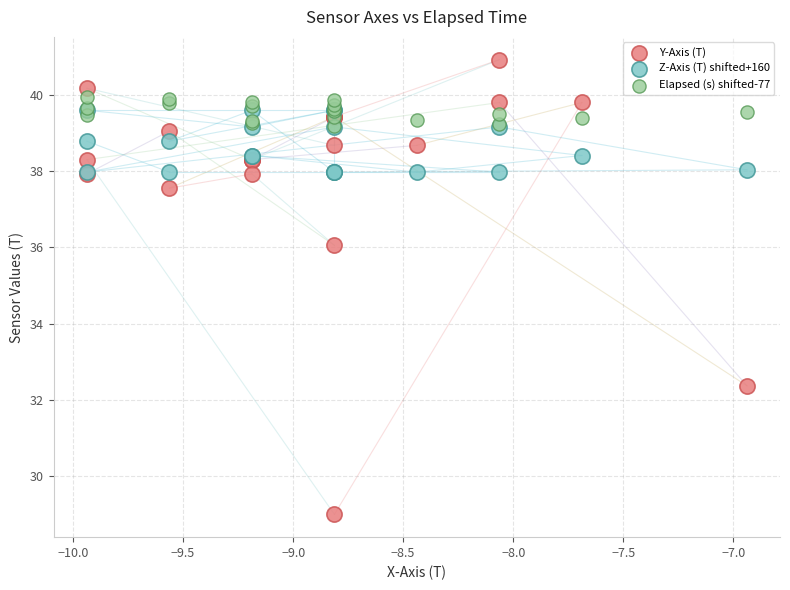

Across all series, what Y value is closest to 34?

32.4